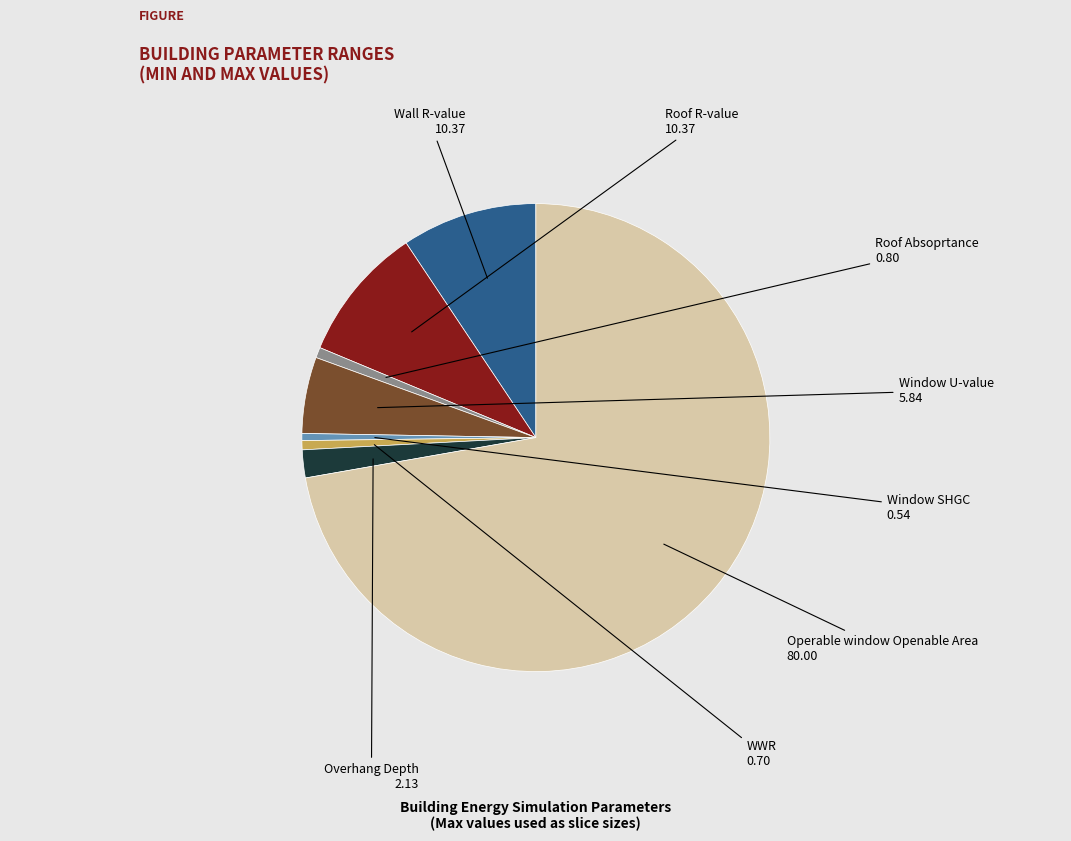

Is there a majority slice in this chart?

Yes